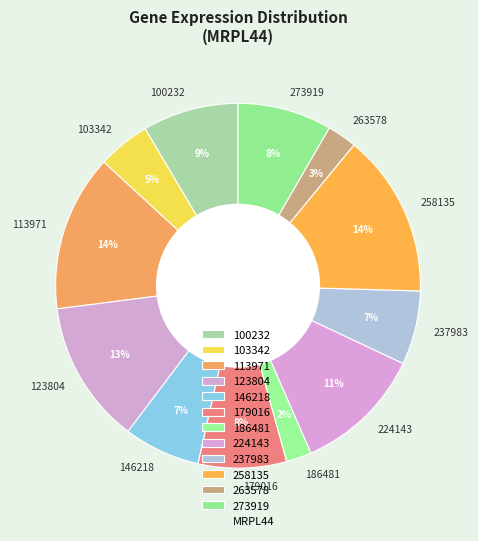

Count the number of slices in the pie.

12